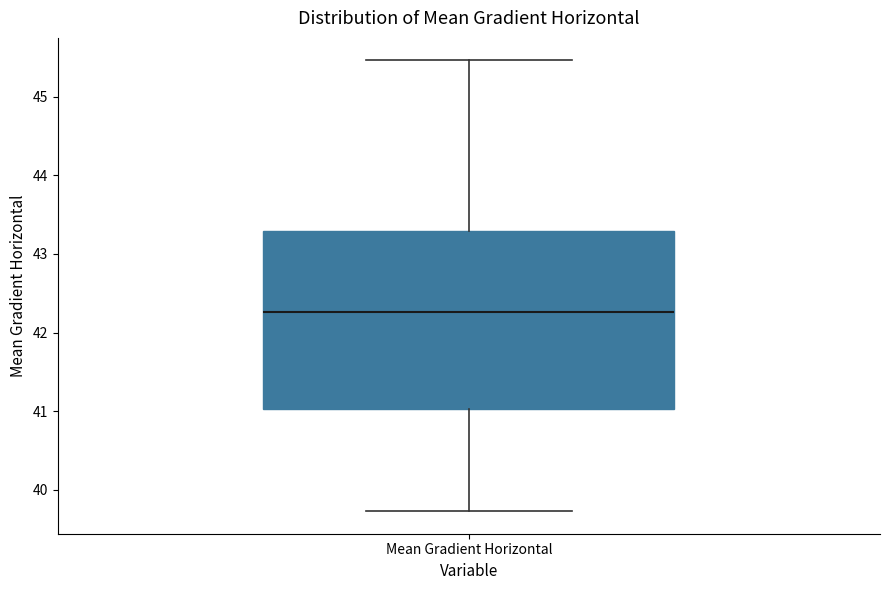

Where is the lower edge of the box for Mean Gradient Horizontal on the y-axis? The values are not printed on the chart, so give them approximately, as read against the axis.

41.0